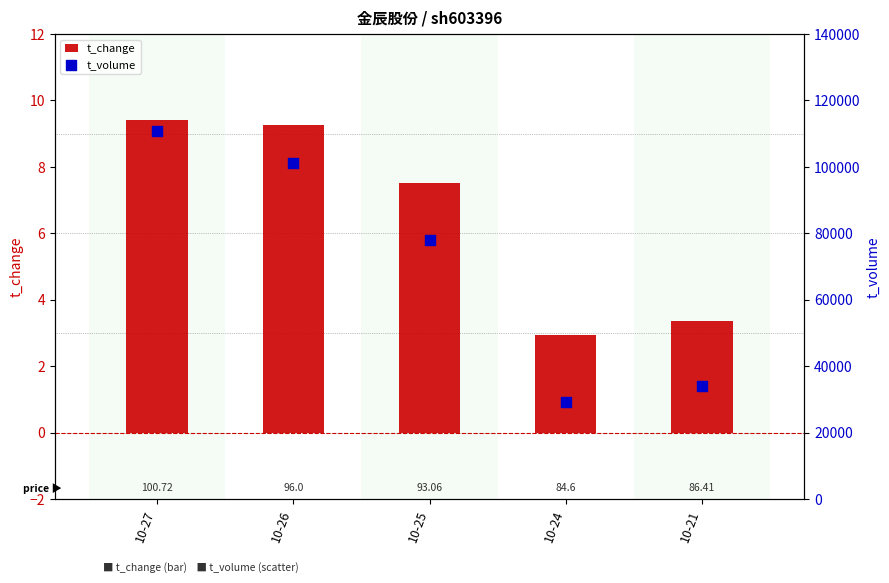

What is the total value across all series at 10-21?

34049.4